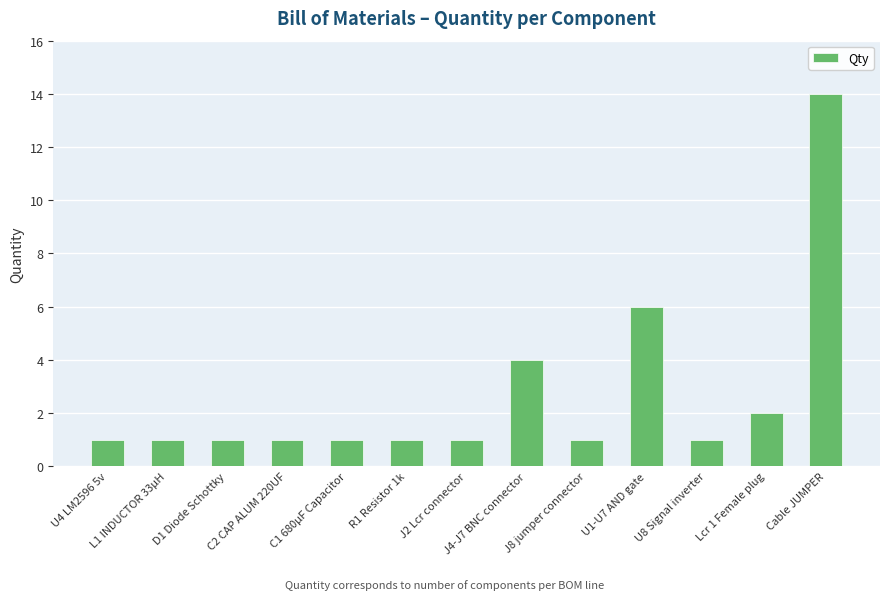

The chart shows a value of 1 at U4 LM2596 5v. True or false?

True